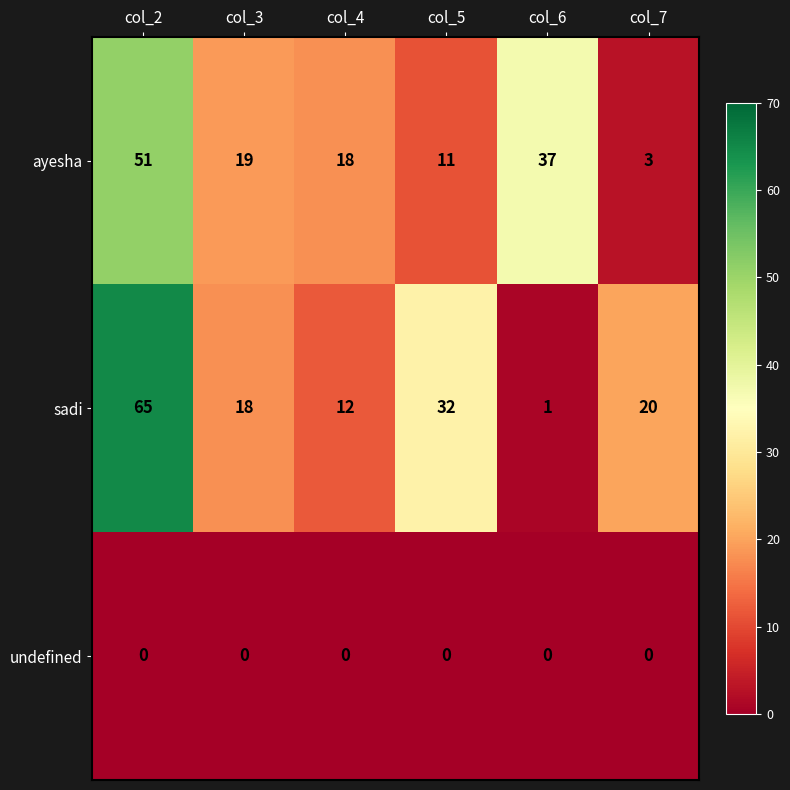

What is the total value across all series at col_6?

38